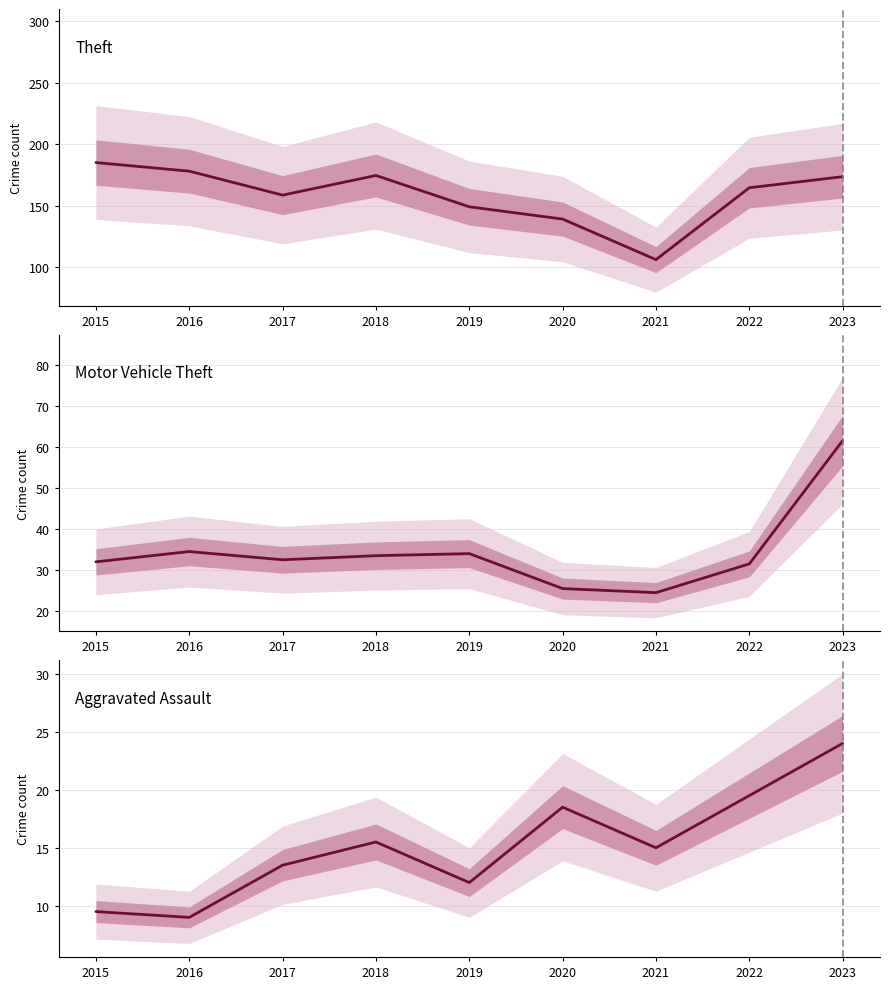

How many lines are shown in the chart?

6